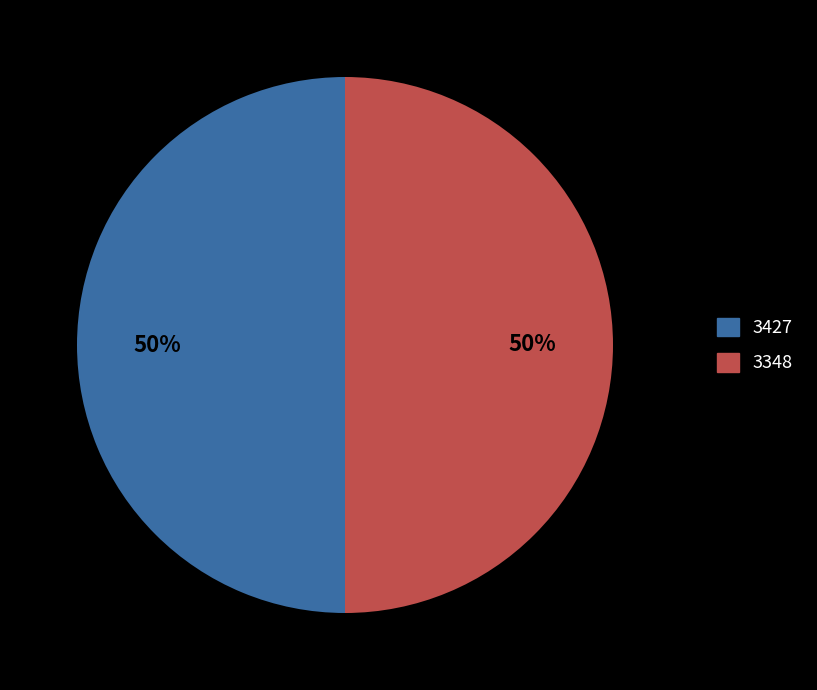

To the nearest percent, what portion does 3348 represent?

50%